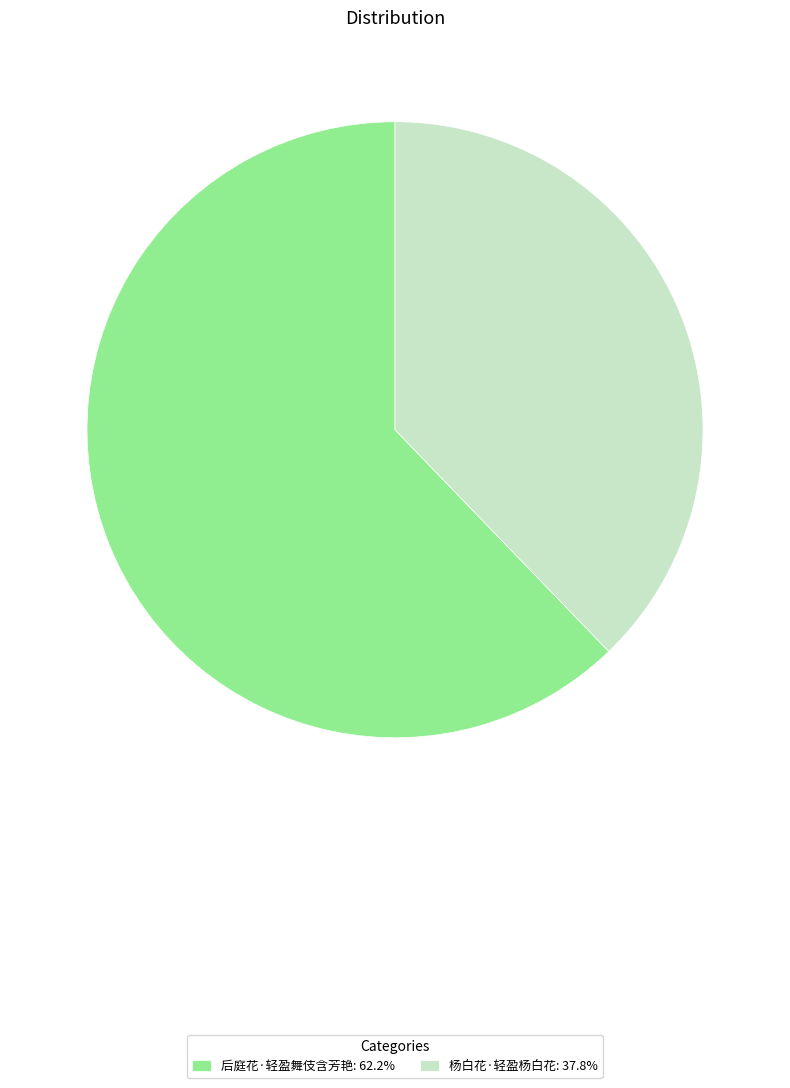

Approximately how many times larger is the value at 后庭花·轻盈舞伎含芳艳: 62.2% compared to 杨白花·轻盈杨白花: 37.8%?

1.6